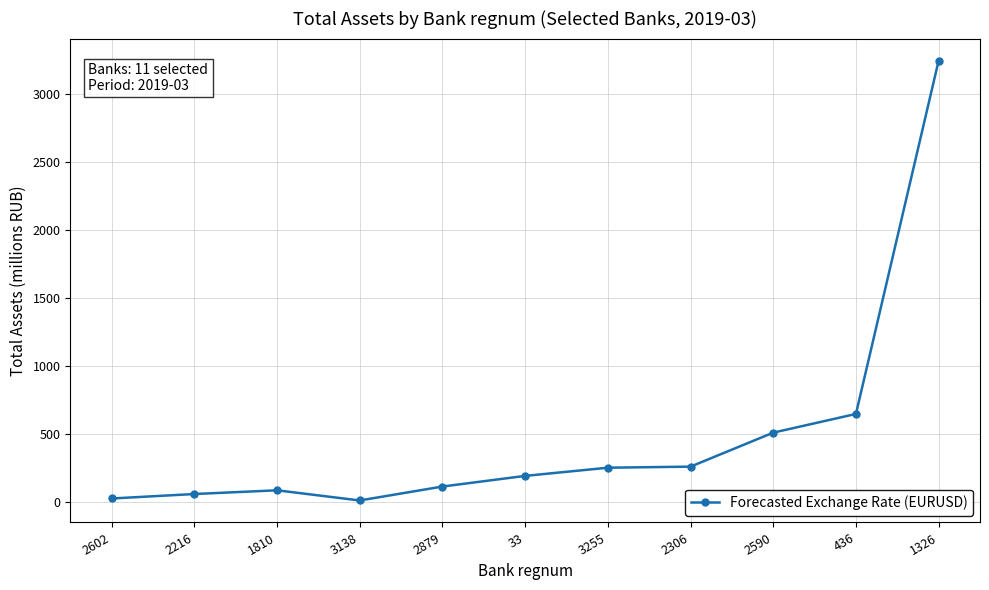

What is the change in value from 3255 to 436?

+395.3